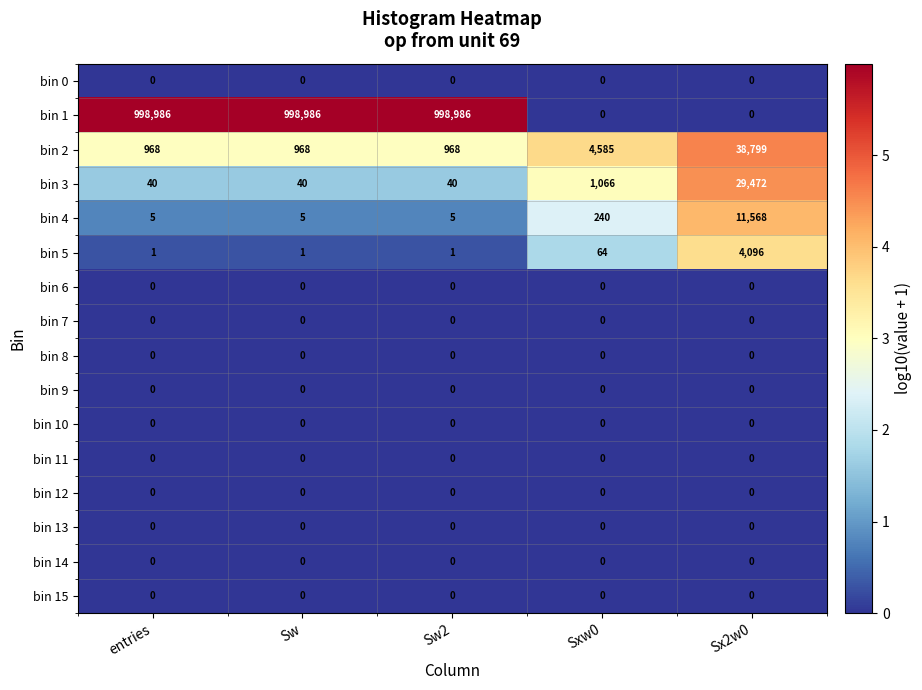

The value of bin 9 at Sw is 0. True or false?

True